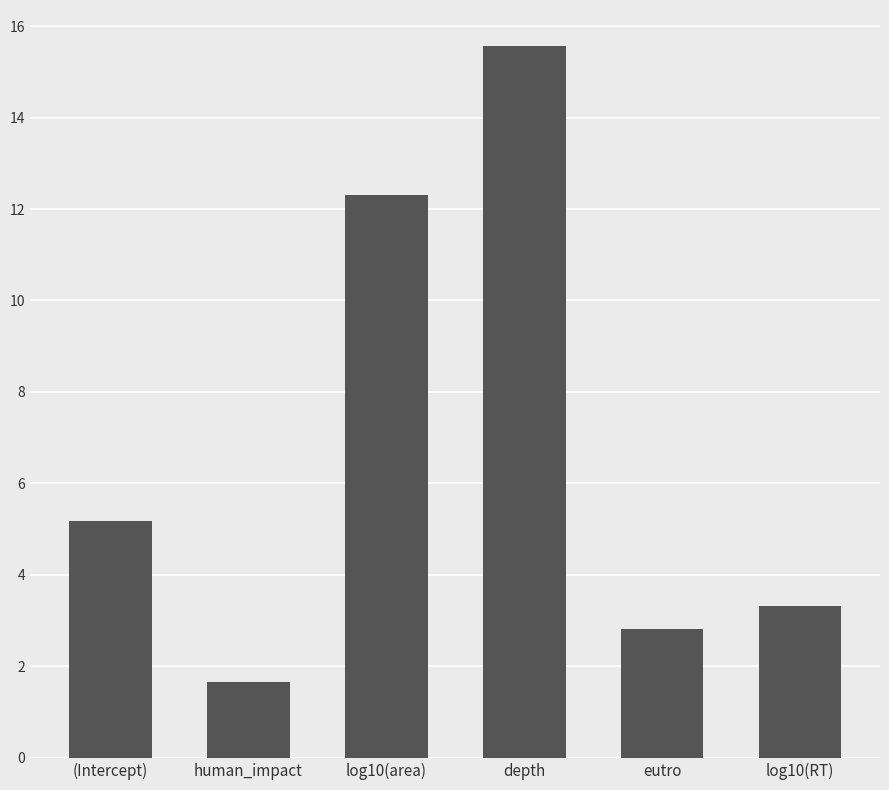

How many values are below 5?

3